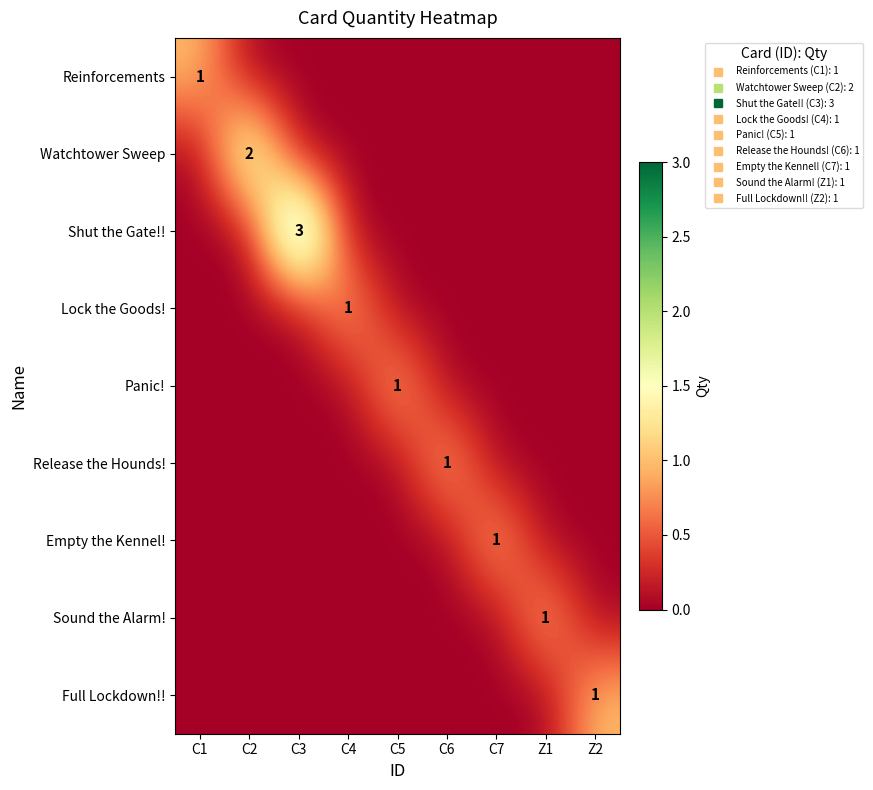

The value of Release the Hounds! at C5 is 0. True or false?

False